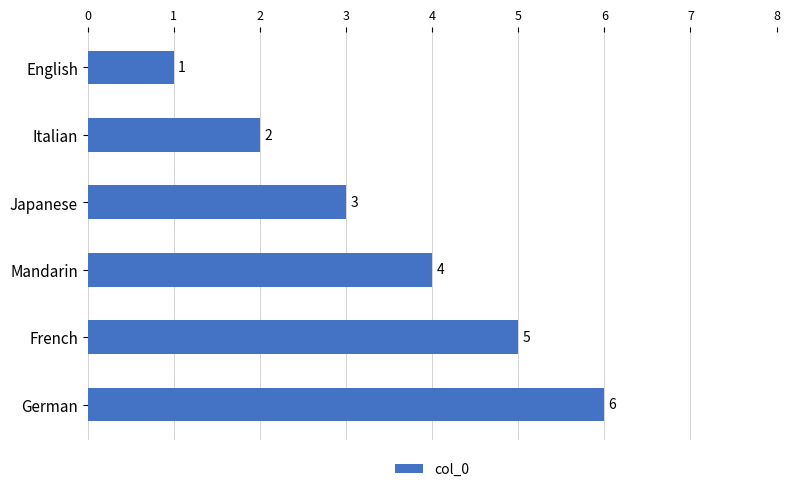

Rank the categories by value from lowest to highest.

English, Italian, Japanese, Mandarin, French, German